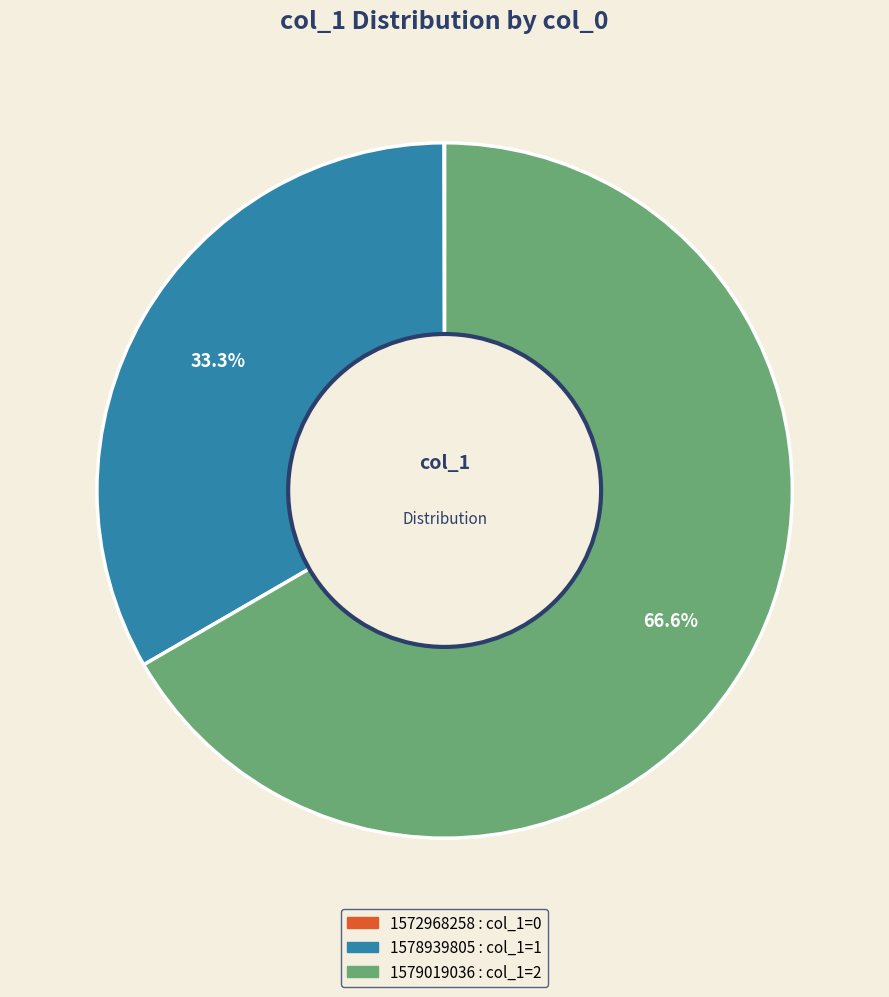

Which category has the biggest portion of the pie?

1579019036